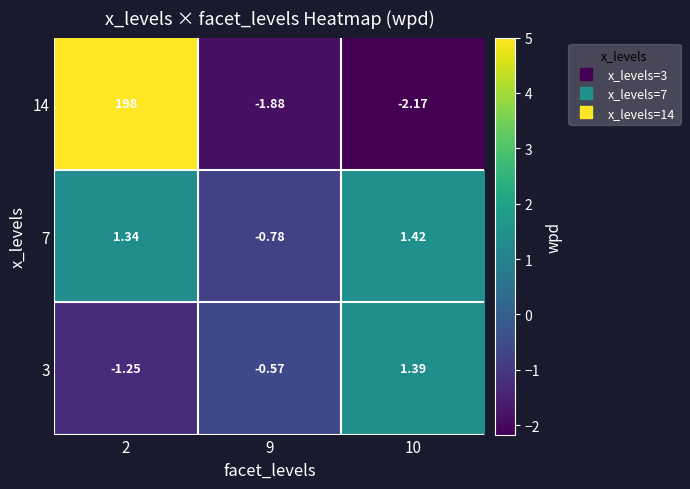

Between 2 and 9, which series saw the biggest shift?

14